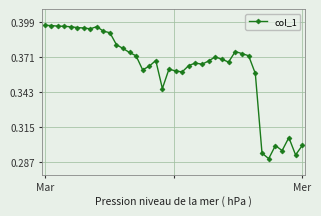

Count the number of data series in this chart.

1